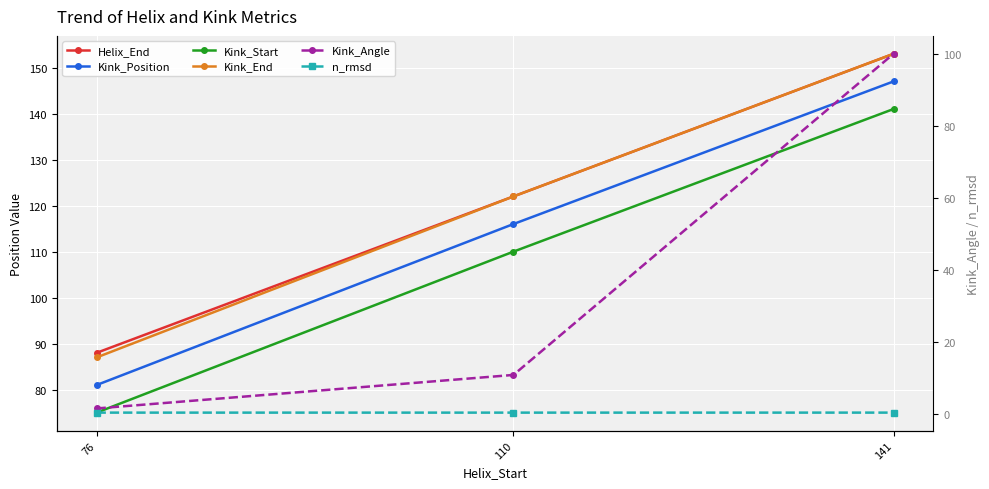

List the series in order of their peak value, lowest first.

n_rmsd, Kink_Angle, Kink_Start, Kink_Position, Helix_End, Kink_End